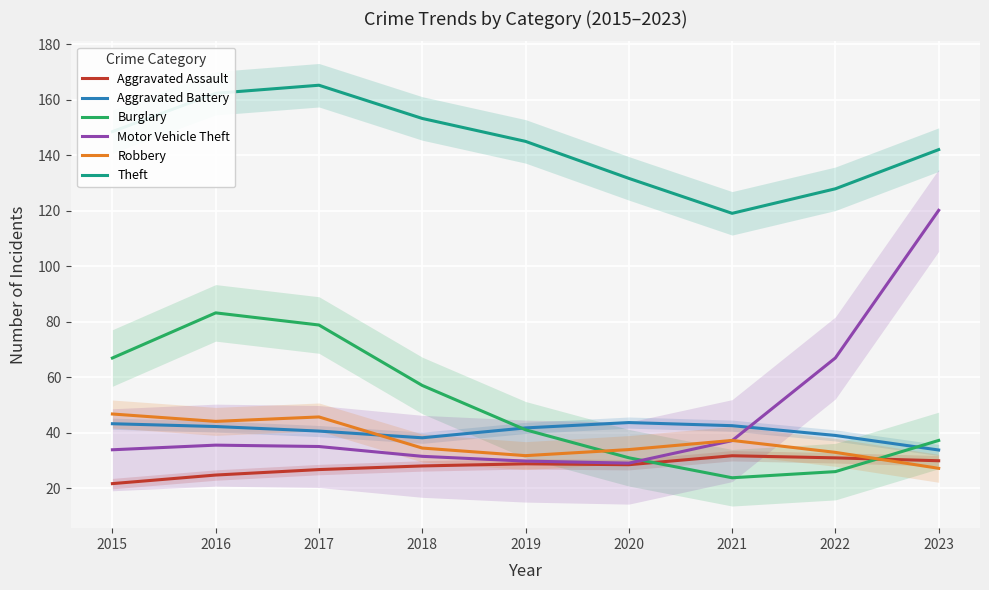

Which series changed the most between 2019 and 2023?

Motor Vehicle Theft